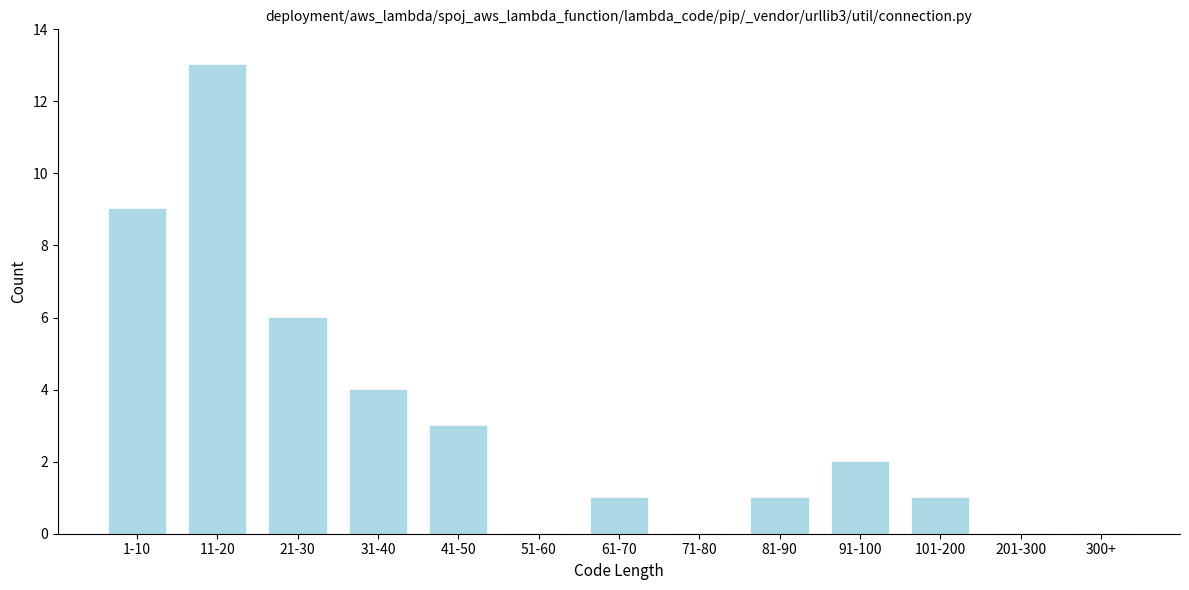

Reading right to left, transcribe all the data shown in this chart.

300+=0	201-300=0	101-200=1	91-100=2	81-90=1	71-80=0	61-70=1	51-60=0	41-50=3	31-40=4	21-30=6	11-20=13	1-10=9